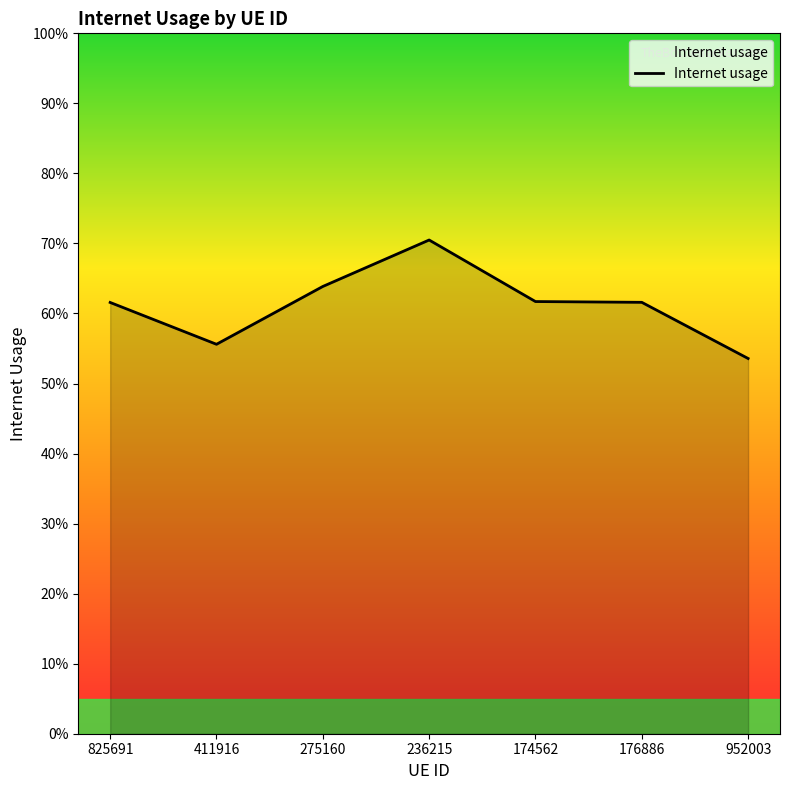

What is the approximate value at 411916?

0.6